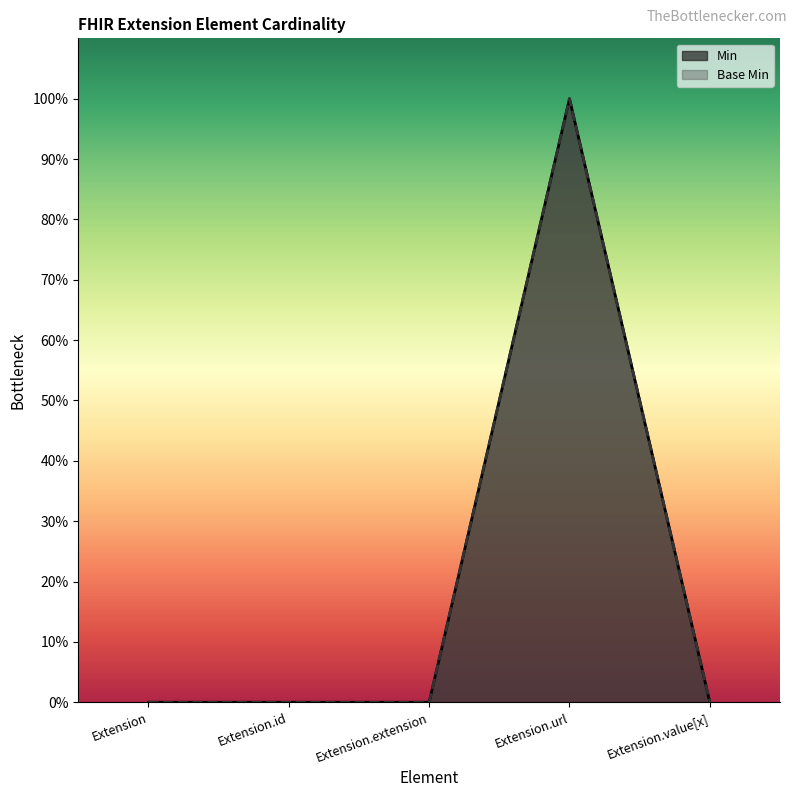

Which series has the largest total across all categories?

Min